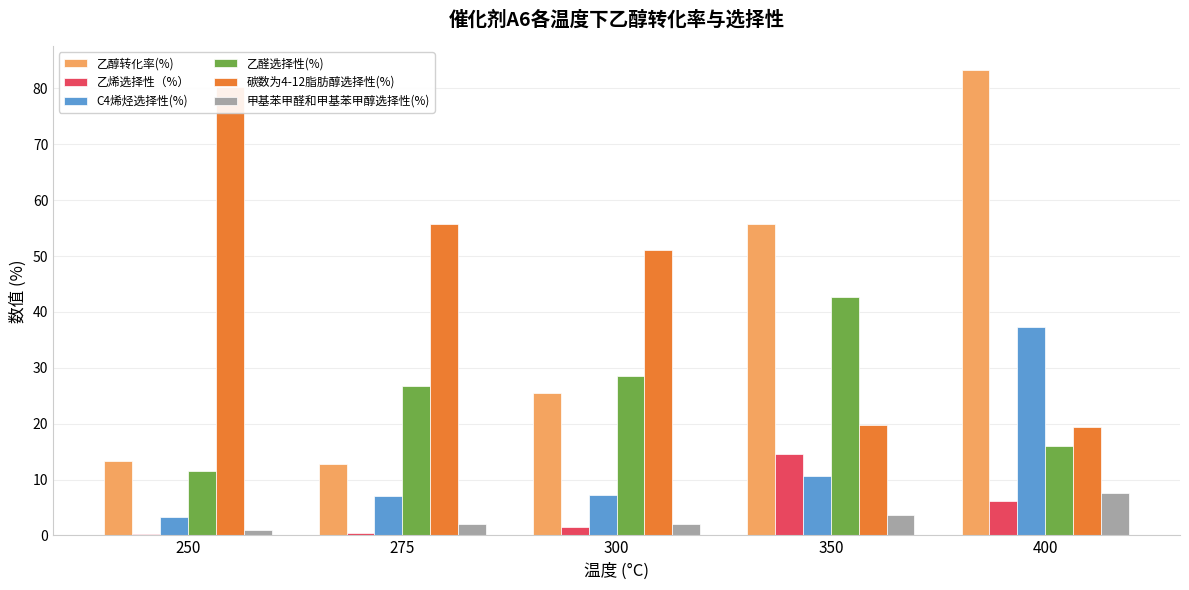

What are all the series names shown in the legend?

乙醇转化率(%), 乙烯选择性（%）, C4烯烃选择性(%), 乙醛选择性(%), 碳数为4-12脂肪醇选择性(%), 甲基苯甲醛和甲基苯甲醇选择性(%)